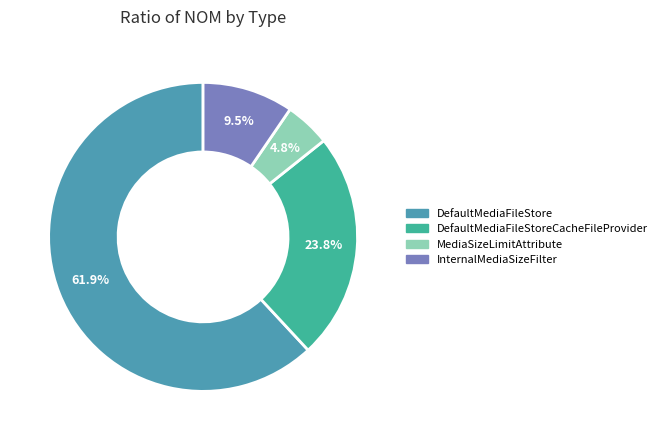

What is the smallest slice in the pie chart?

MediaSizeLimitAttribute